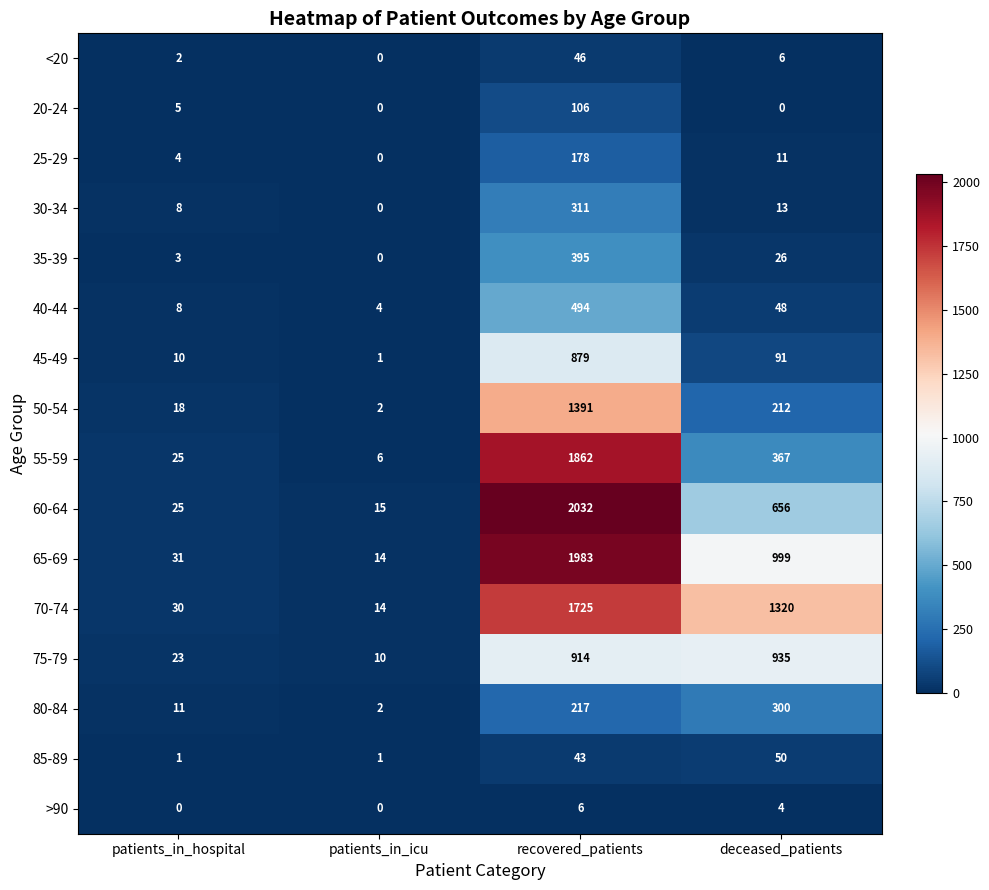

The value of 80-84 at patients_in_icu is 1. True or false?

False